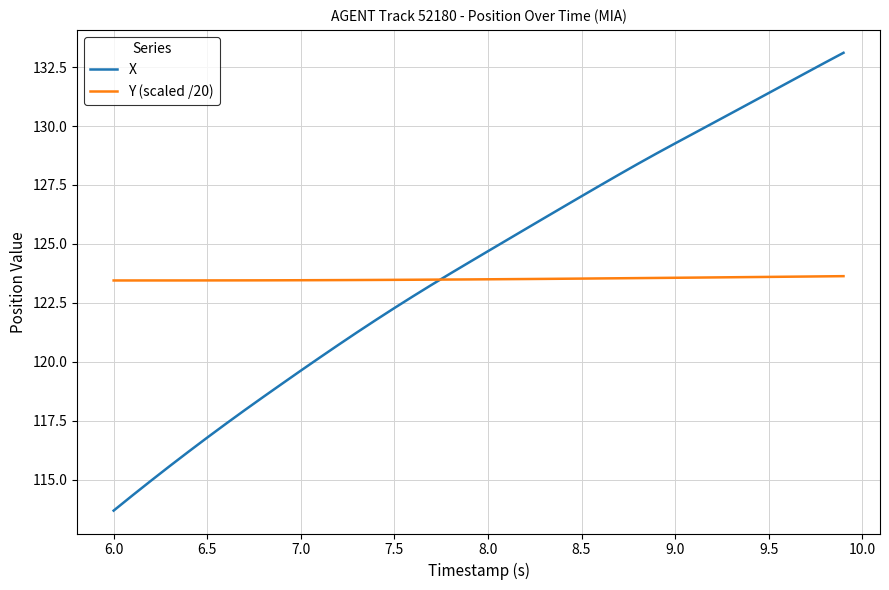

At how many categories does at least one series exceed 119?

40